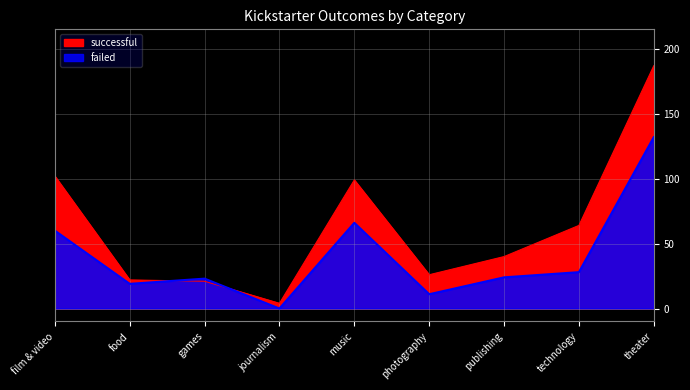

Which series has the largest total across all categories?

successful